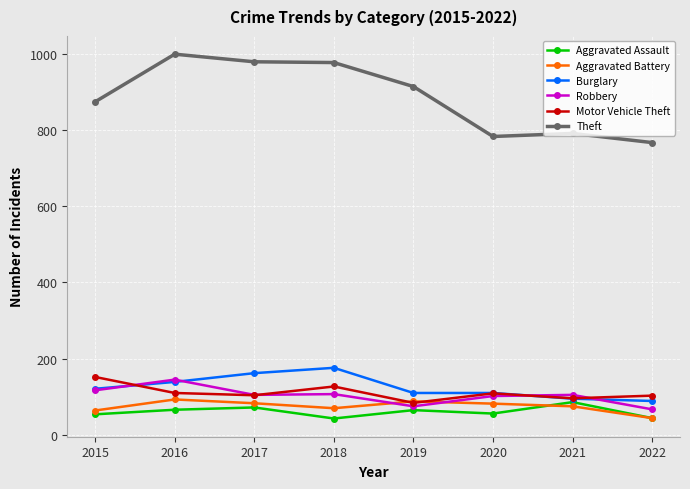

At how many categories does at least one series exceed 361?

8